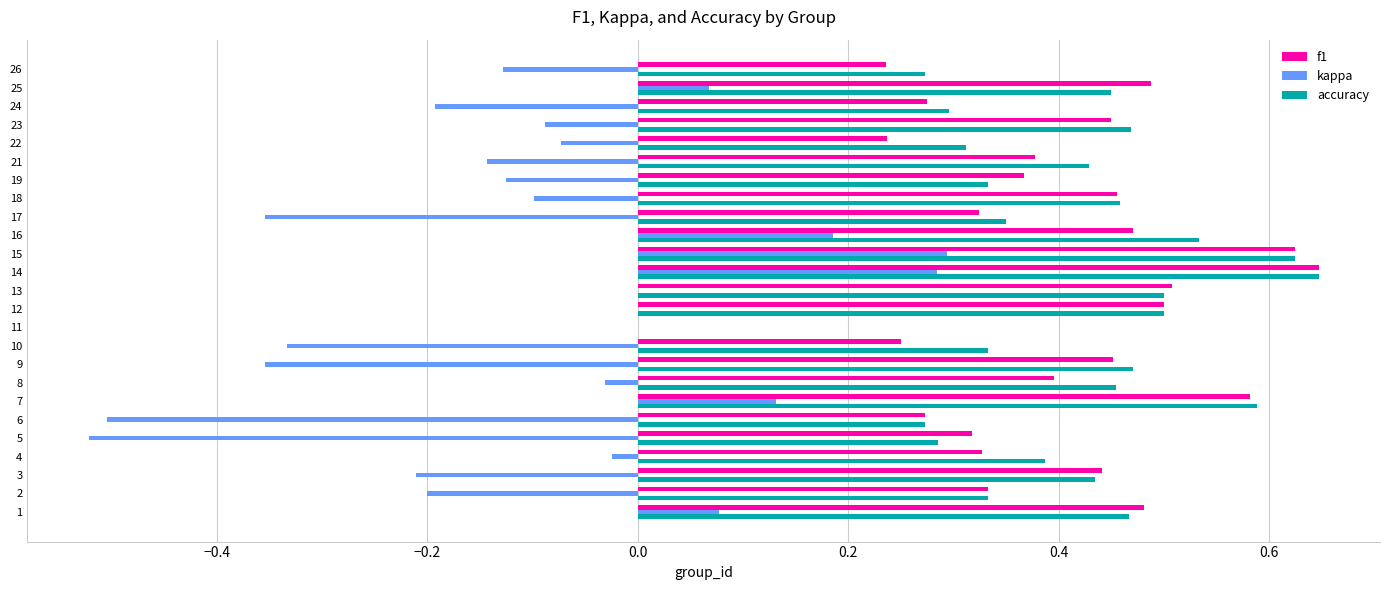

Between 6 and 23, which series saw the biggest shift?

kappa